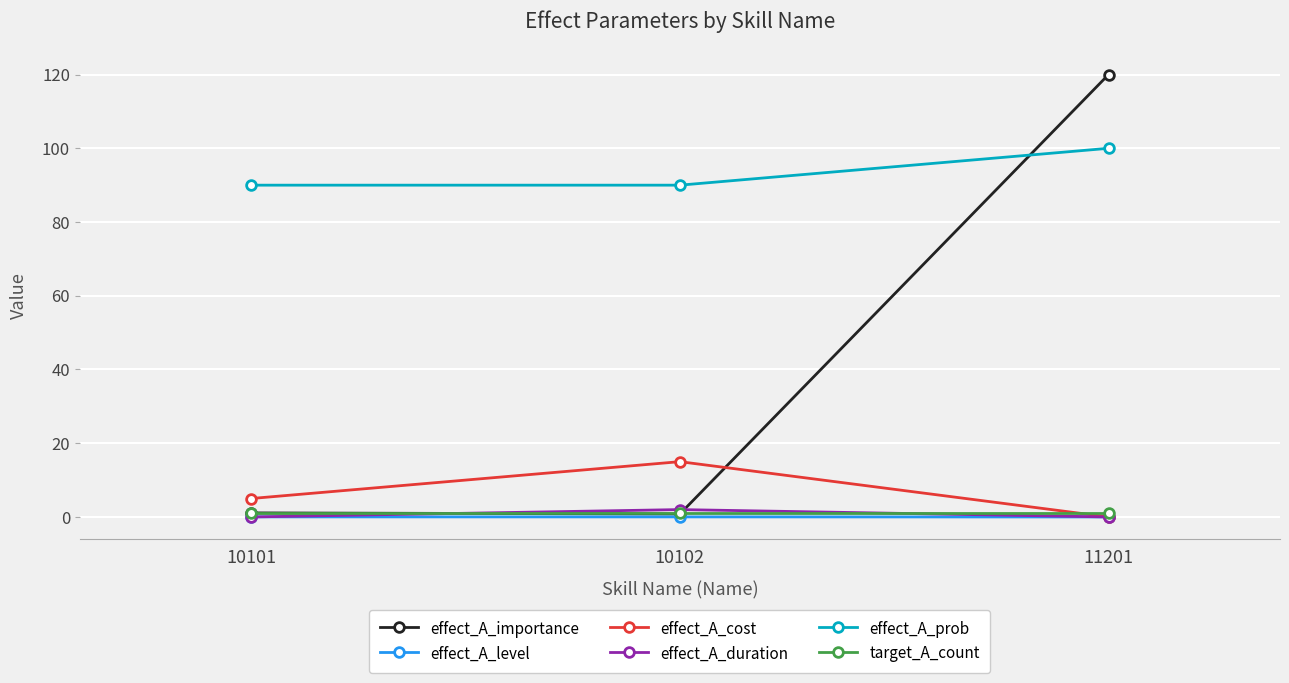

Does the chart display data point markers on the line(s)?

Yes